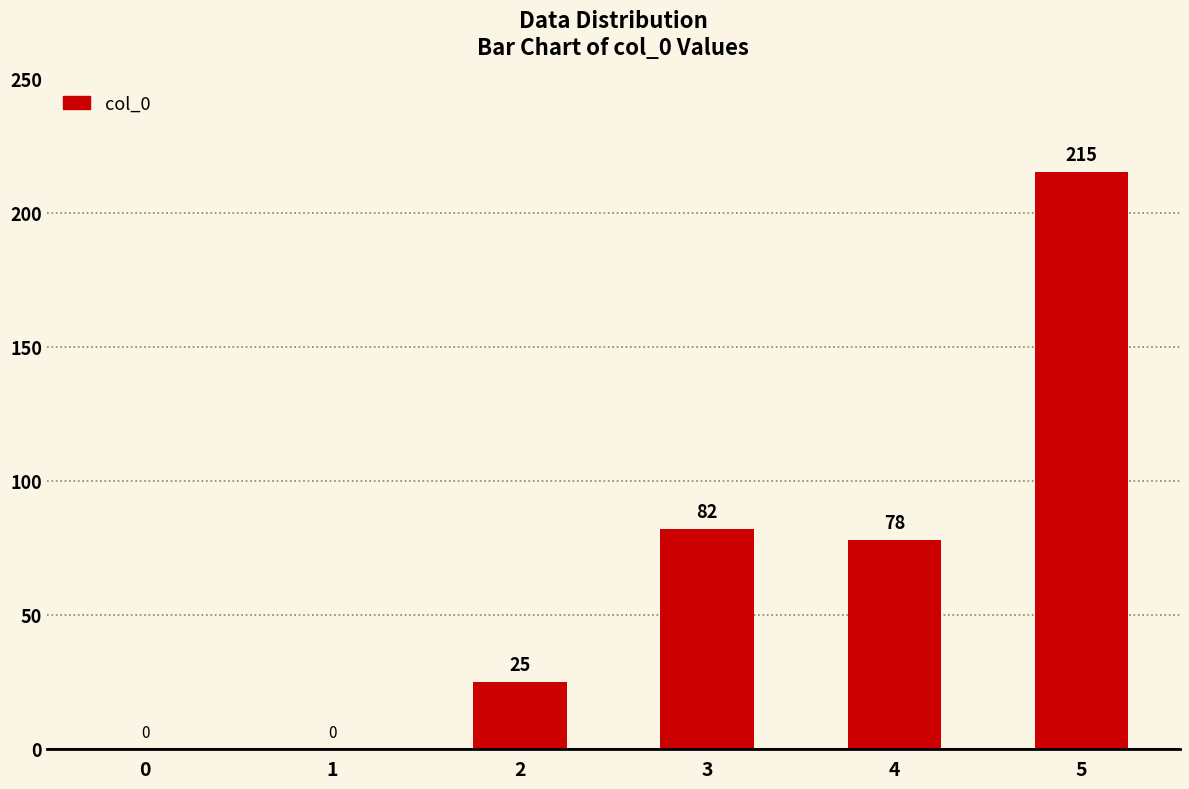

What is the sum of all values?

400